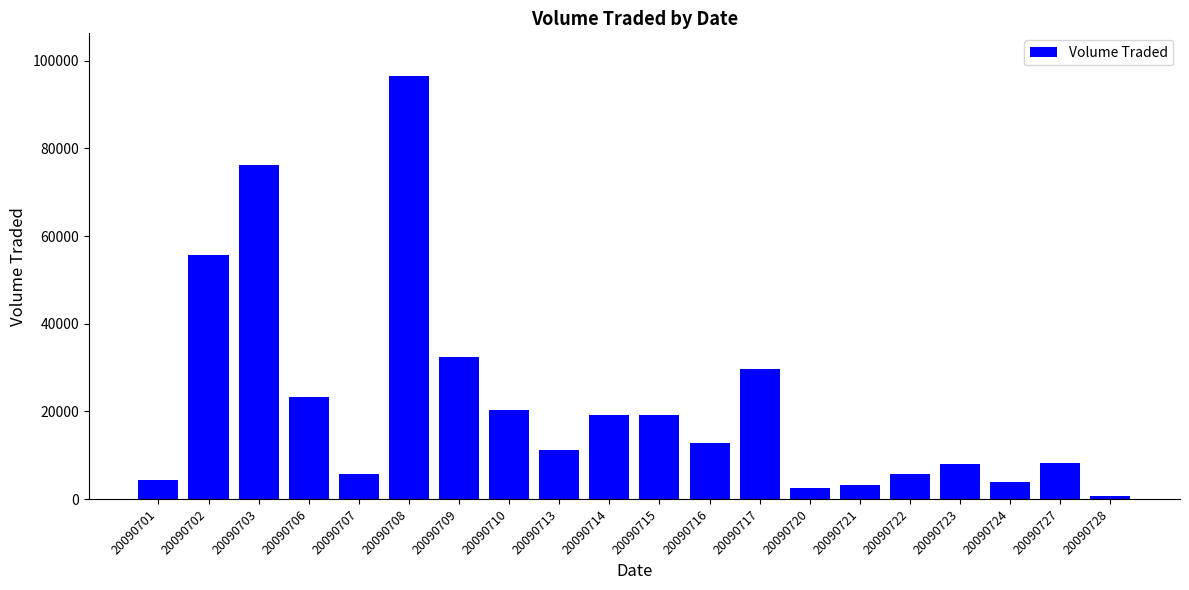

Which label corresponds to the largest value in the chart?

20090708